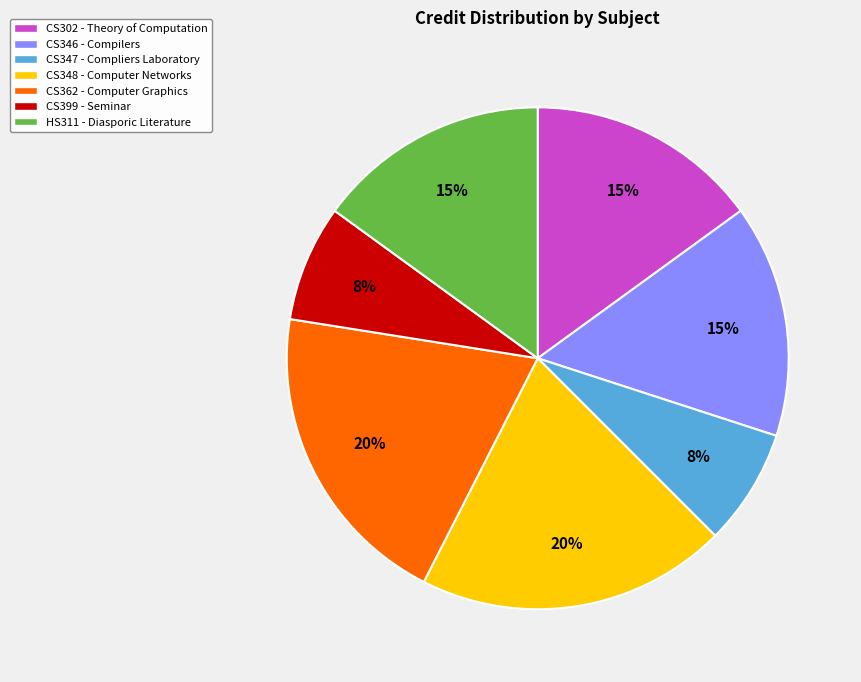

To the nearest percent, what is the difference between the CS362 and HS311 slice percentages?

5%